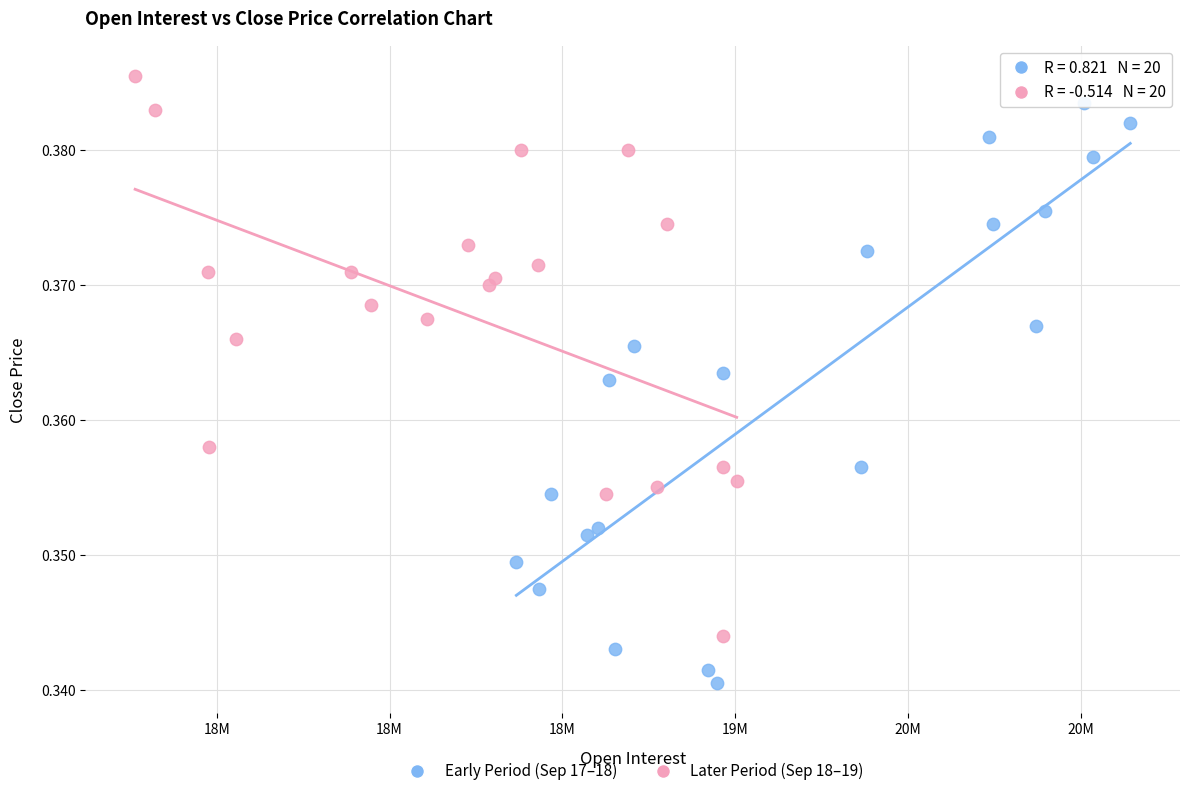

Which series contains the lowest Y value?

Early Period (Sep 17–18)